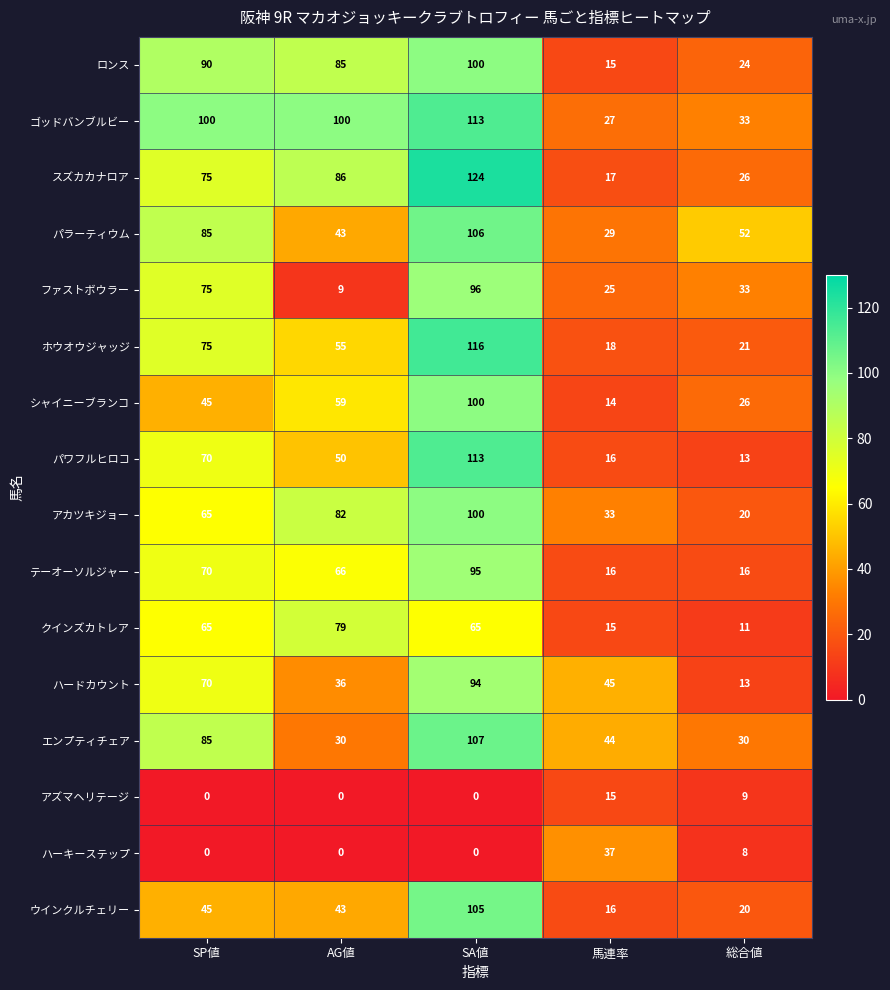

Which series has the largest range (max minus min)?

スズカカナロア